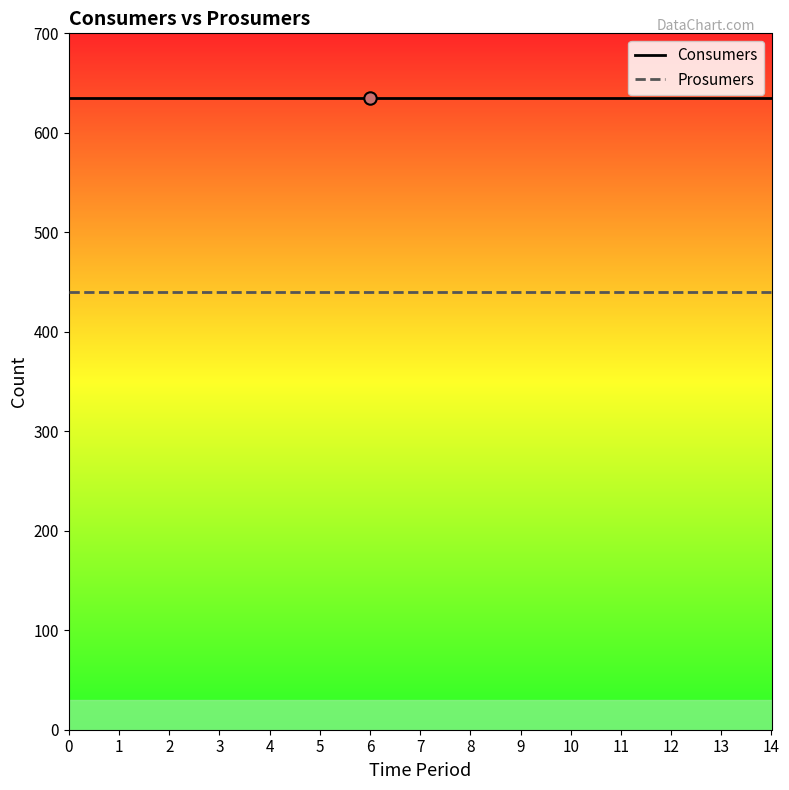

Rank the series at 5 from highest to lowest value.

Consumers, Prosumers